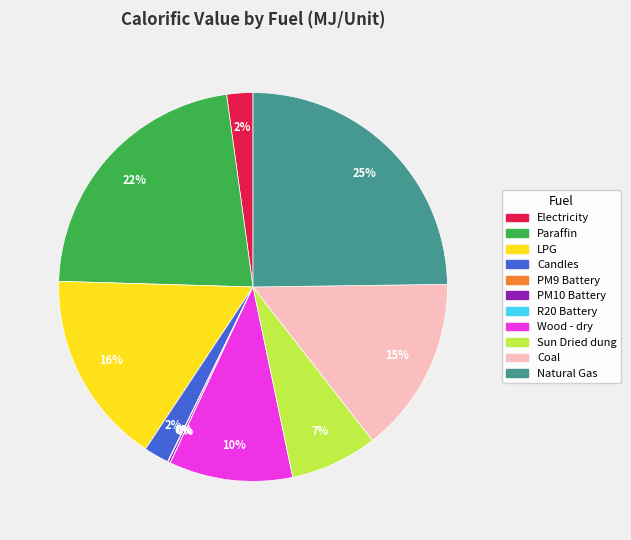

To the nearest percent, what is the difference between the largest and smallest slice percentages?

25%